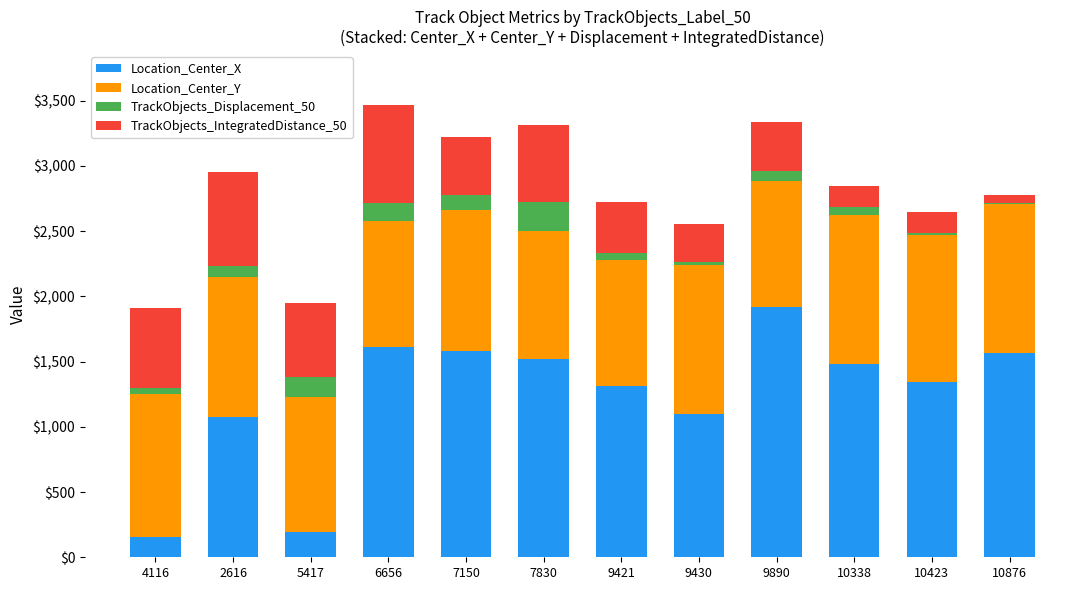

What is the total value across all series at 5417?

1952.6